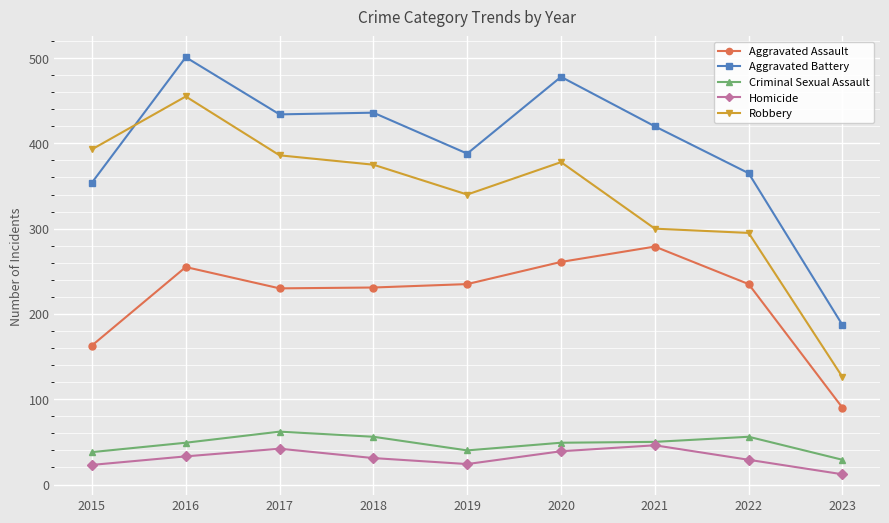

What is the minimum value for Aggravated Battery?

187